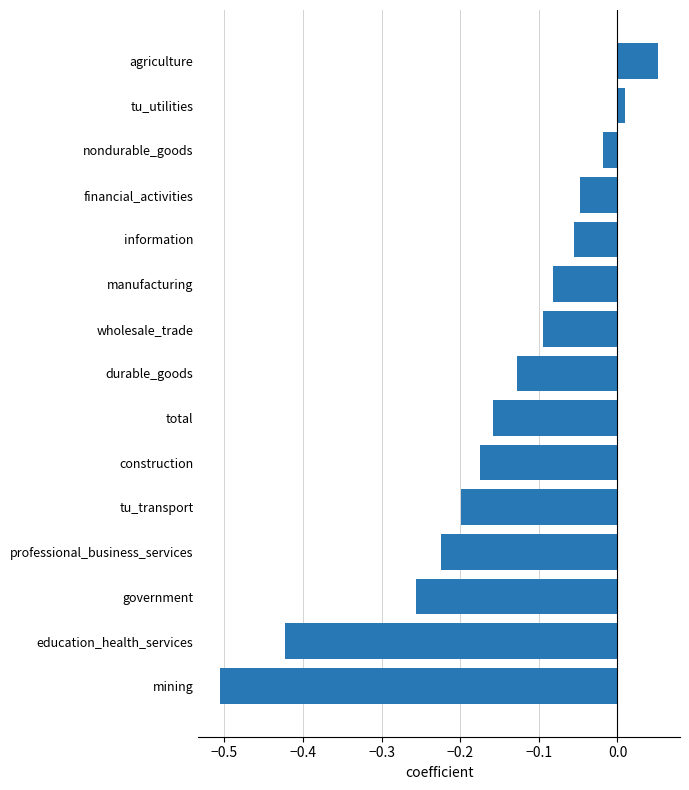

What is the sum of all values?

-2.3